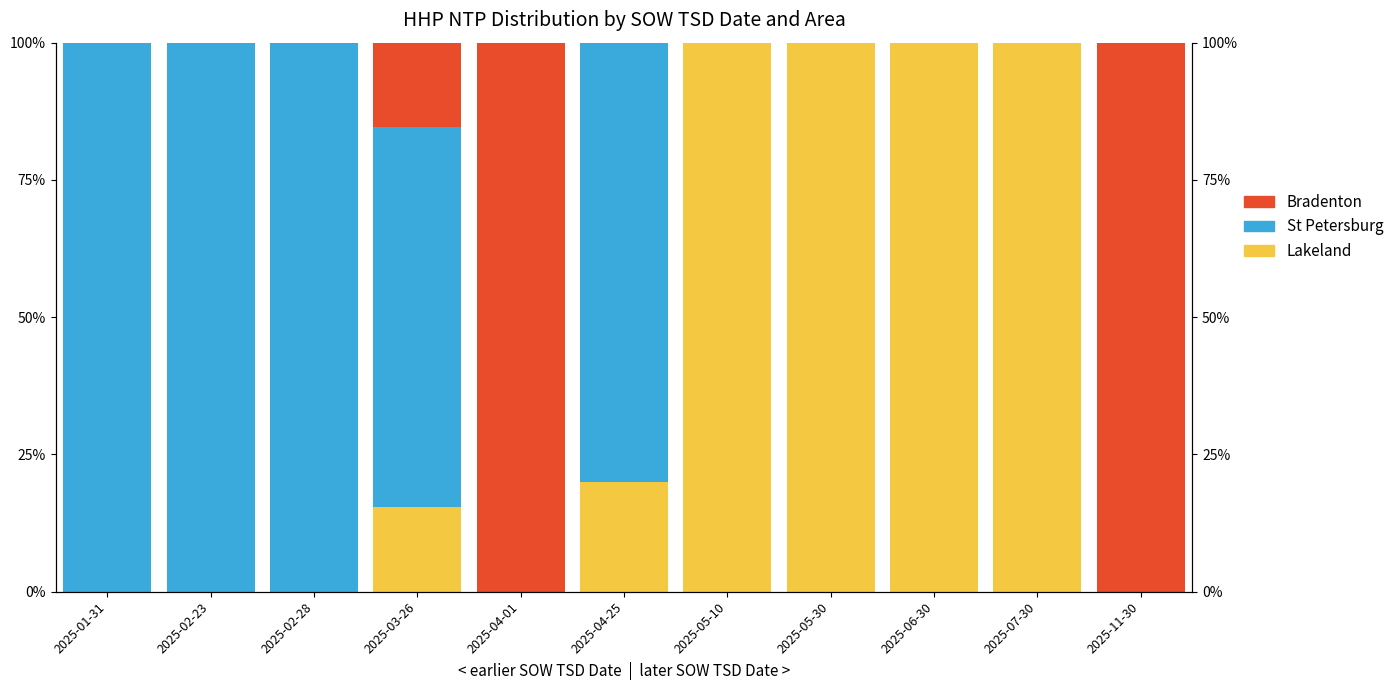

Which series has the largest range (max minus min)?

Lakeland